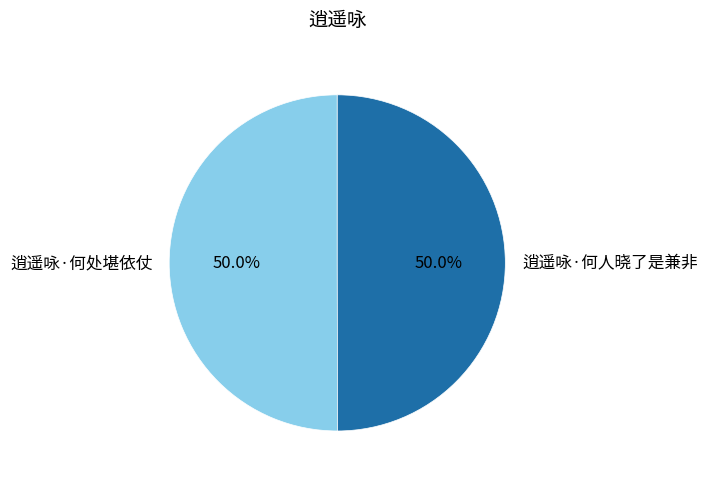

Do 逍遥咏·何处堪依仗 and 逍遥咏·何人晓了是兼非 together represent more than half of the pie?

Yes